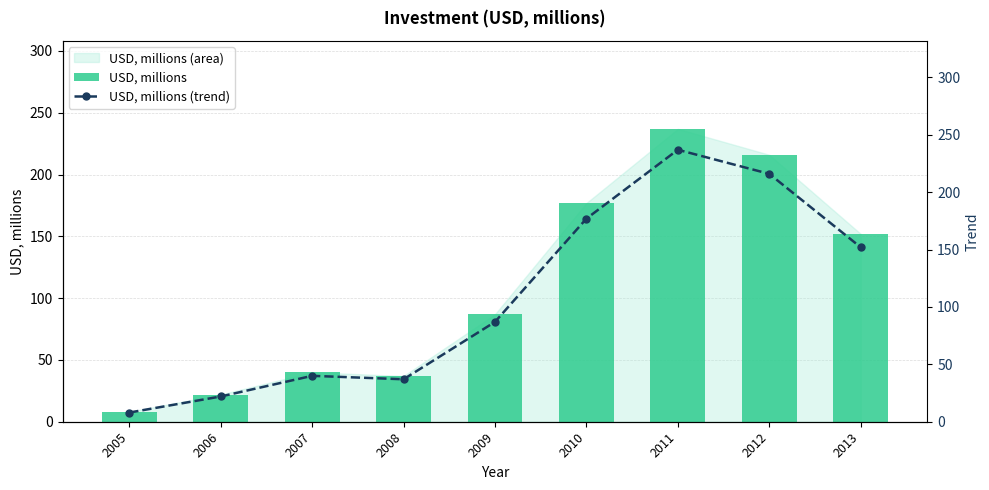

Which label corresponds to the largest value in the chart?

2011